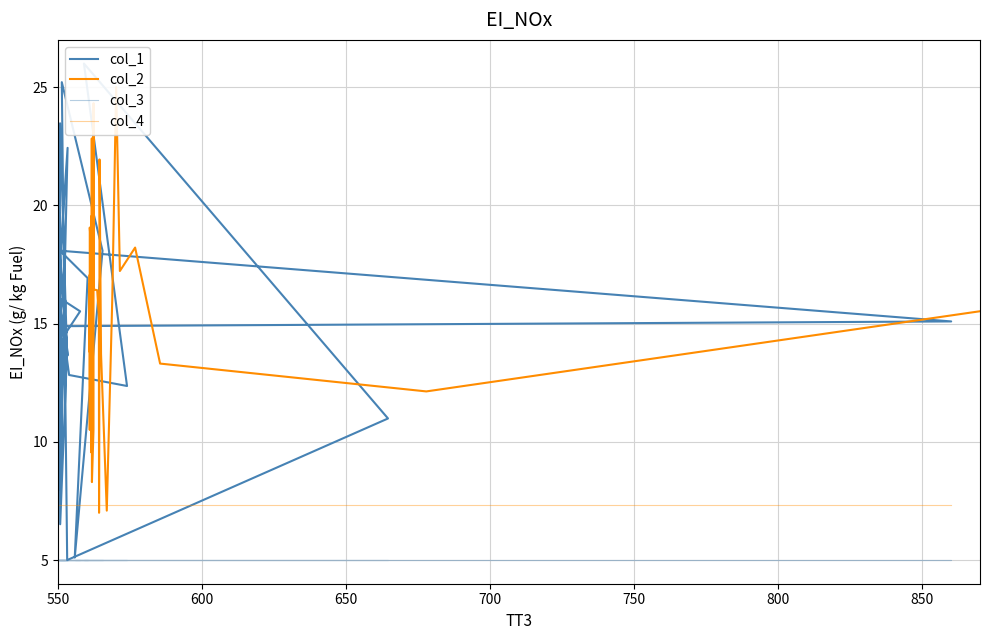

What is the greatest value displayed?

26.0